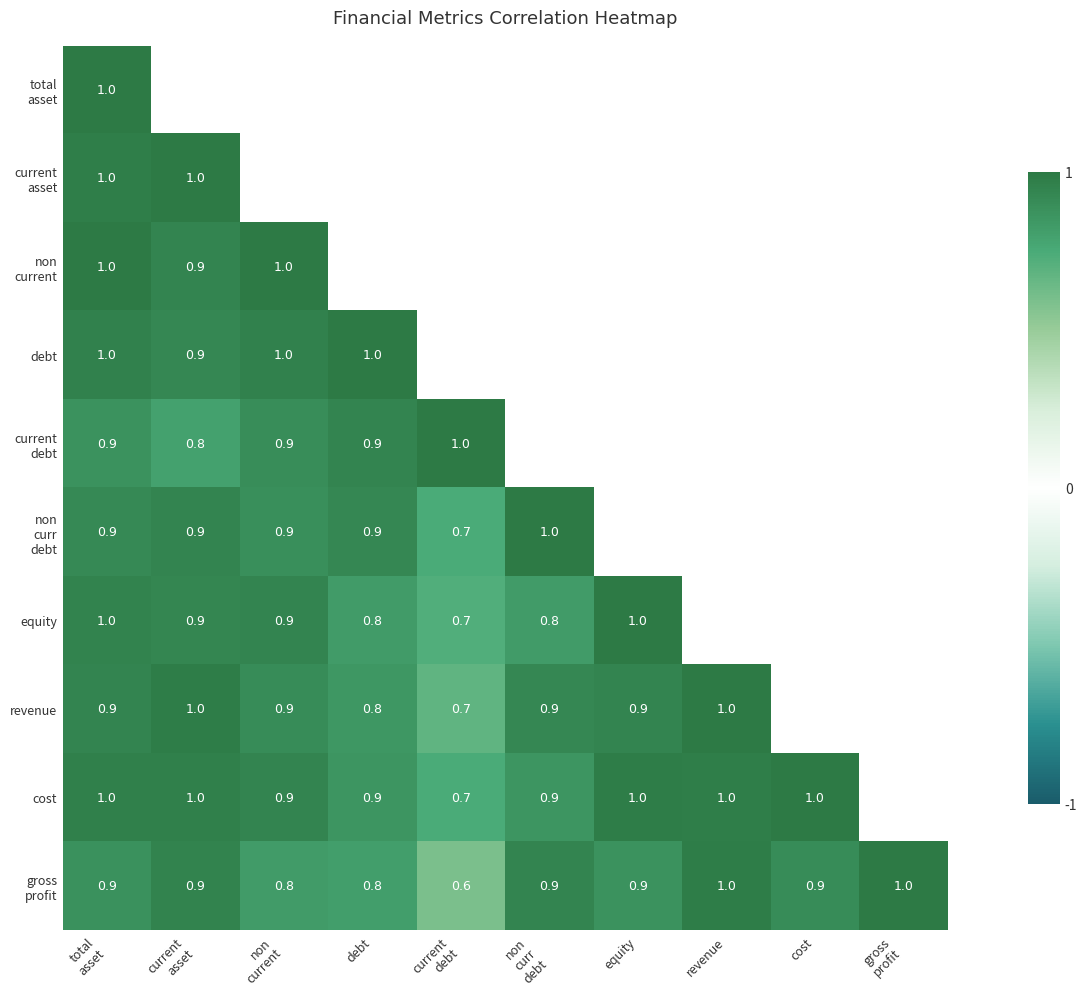

The value of non current at current asset is 0.9. True or false?

True